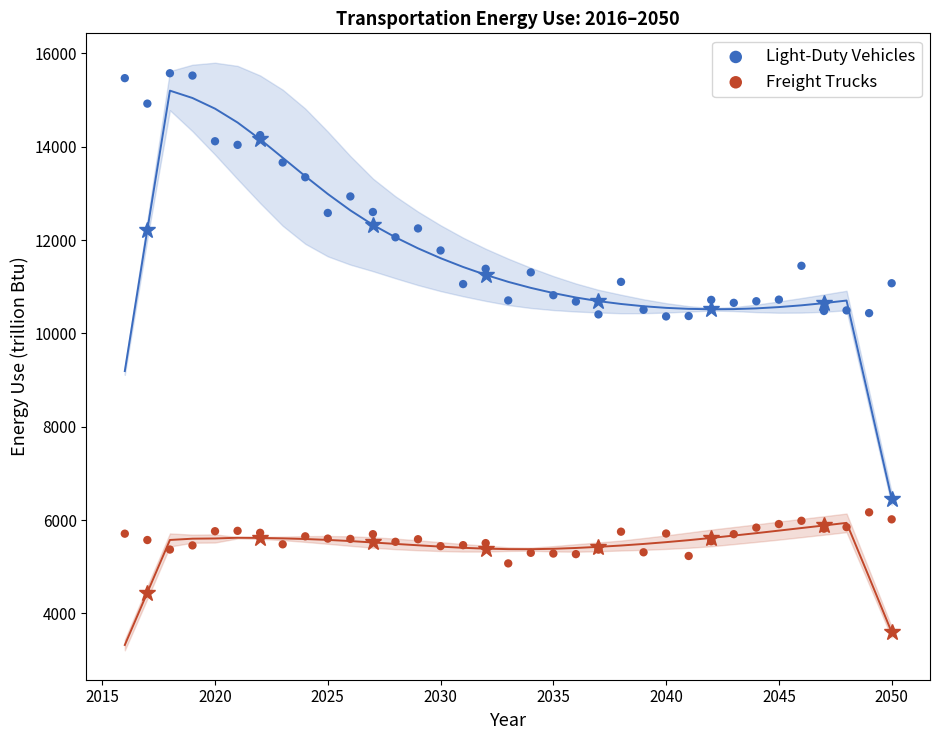

Across all data points, what is the range of X values (max minus min)?

34.0